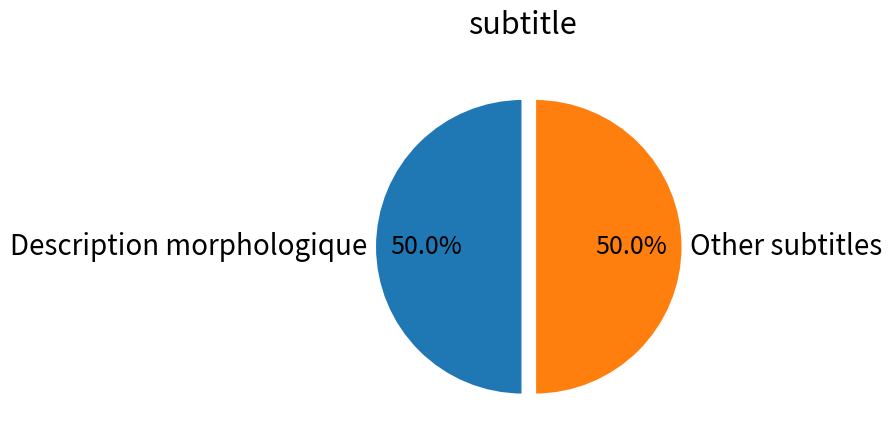

Combined, what portion of the pie is Other and Description morphologique?

100.0%